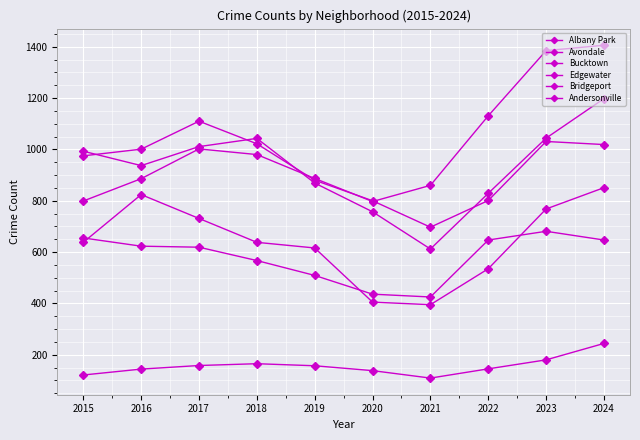

Reading right to left, what are all the values shown in this chart?

Albany Park: 2024=1019	2023=1031	2022=801	2021=697	2020=800	2019=880	2018=1022	2017=1110	2016=1001	2015=975
Avondale: 2024=1198	2023=1044	2022=829	2021=612	2020=757	2019=869	2018=1043	2017=1011	2016=937	2015=993
Bucktown: 2024=851	2023=768	2022=535	2021=395	2020=405	2019=616	2018=638	2017=731	2016=824	2015=638
Edgewater: 2024=1406	2023=1385	2022=1131	2021=860	2020=797	2019=887	2018=980	2017=1002	2016=886	2015=799
Bridgeport: 2024=647	2023=681	2022=647	2021=425	2020=436	2019=509	2018=567	2017=619	2016=623	2015=655
Andersonville: 2024=244	2023=180	2022=145	2021=109	2020=138	2019=157	2018=165	2017=158	2016=144	2015=121